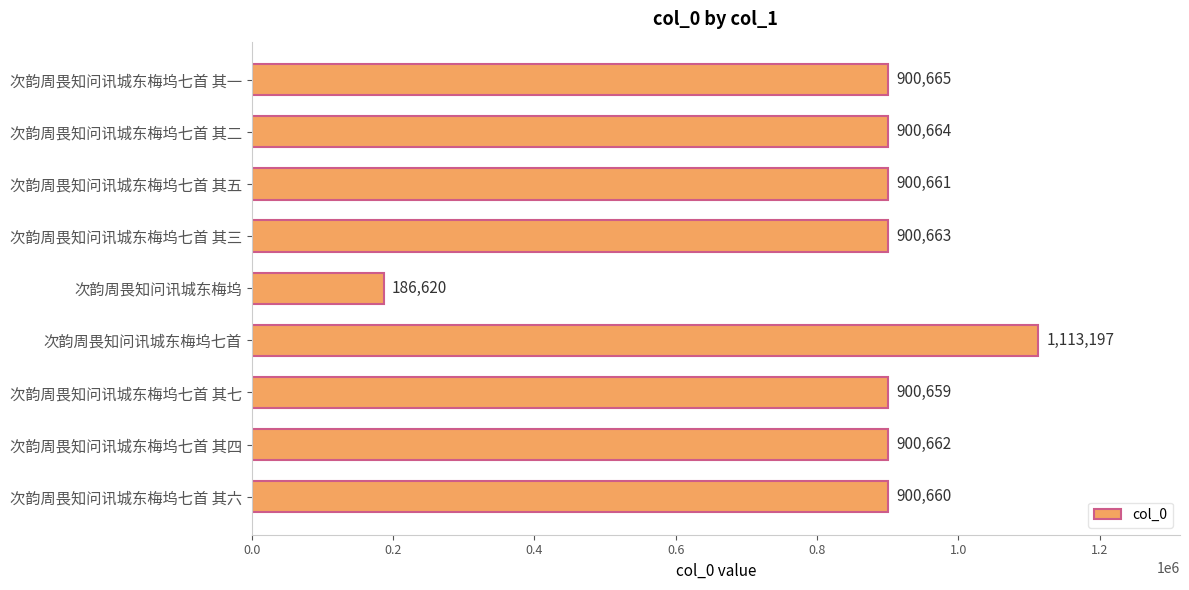

What is the average value?

844939